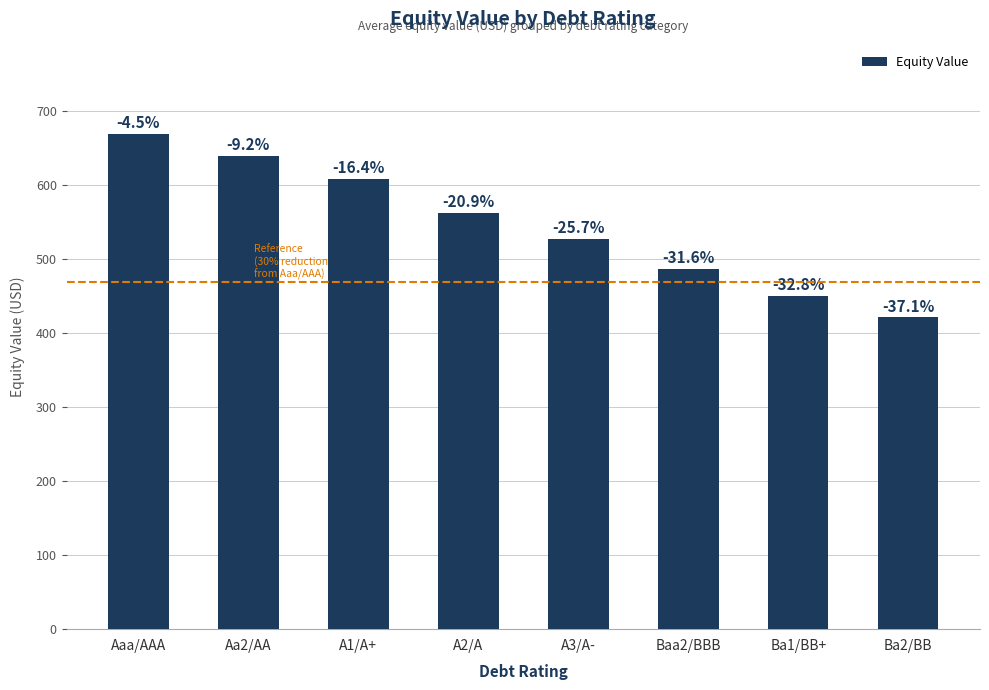

Reading left to right, what are all the values shown in this chart?

669.5	639.3	607.6	561.7	527.2	486.4	450.4	421.1